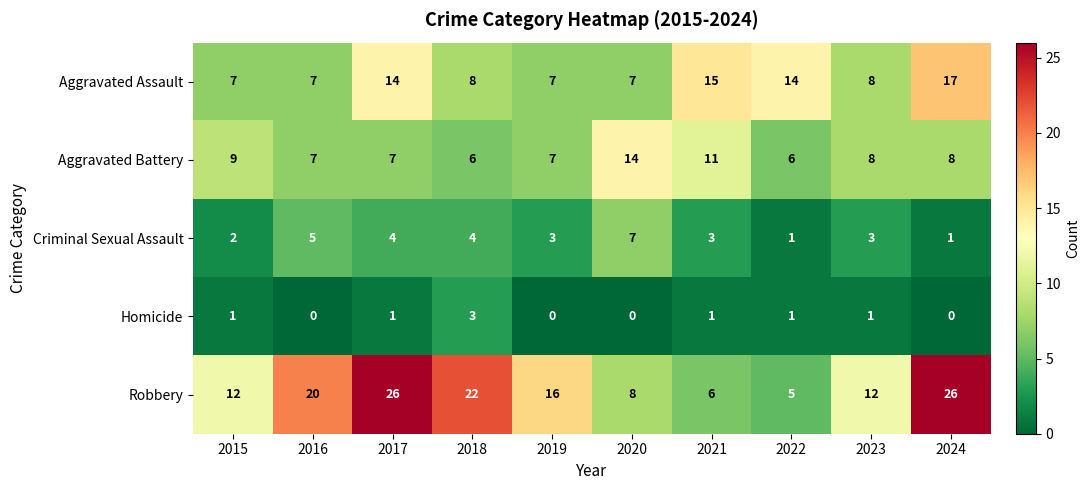

Which series has the largest range (max minus min)?

Robbery